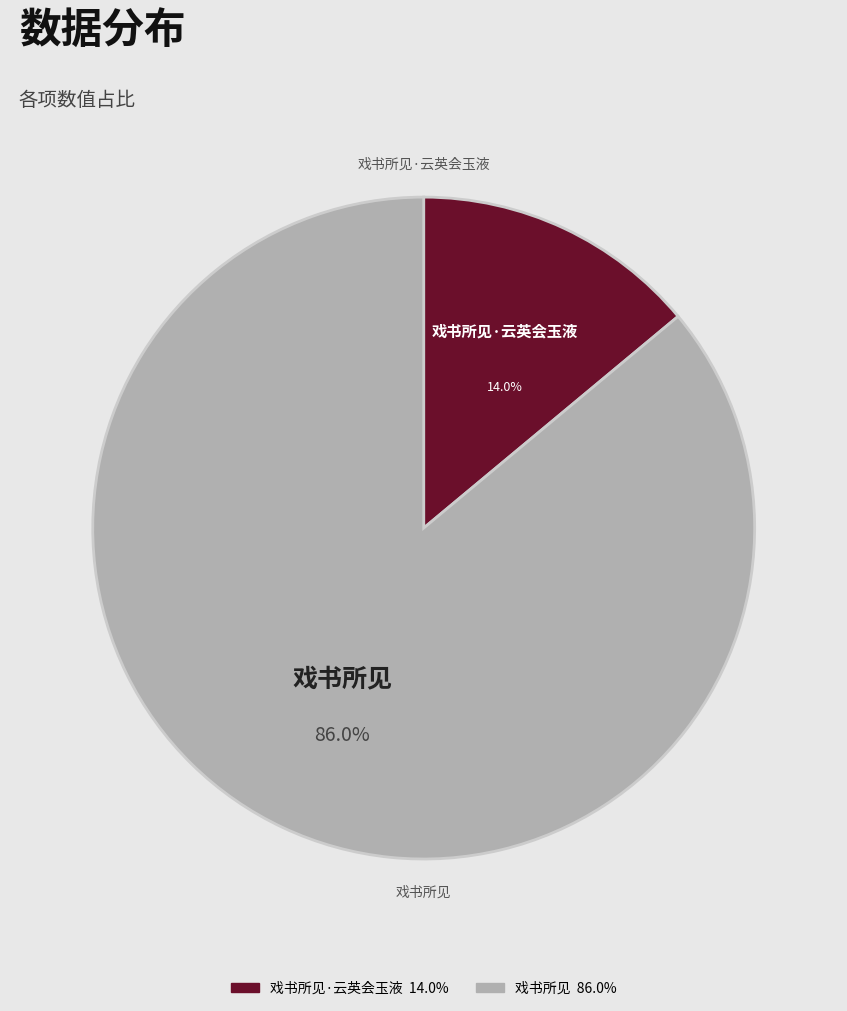

Does any single category account for the majority?

Yes